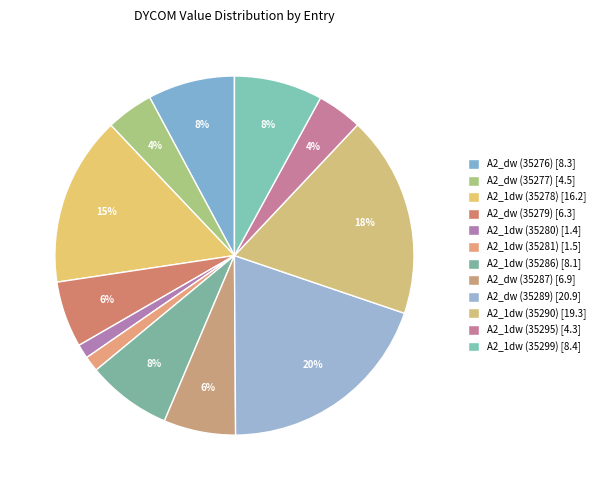

Is there any slice that represents more than half of the pie?

No